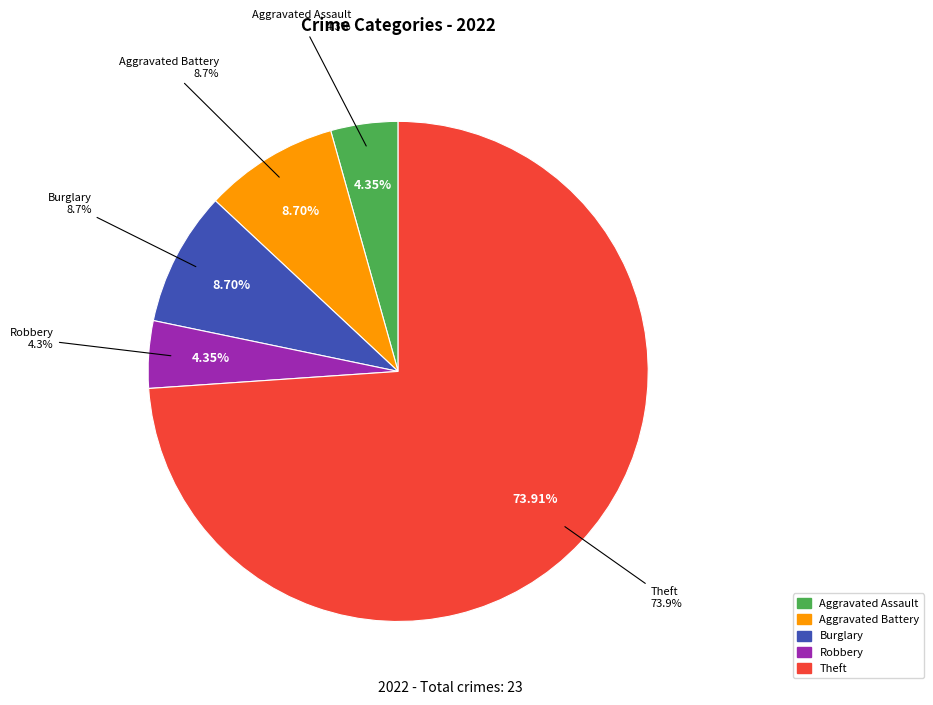

Is it true that Aggravated Assault is 4% of the pie?

True